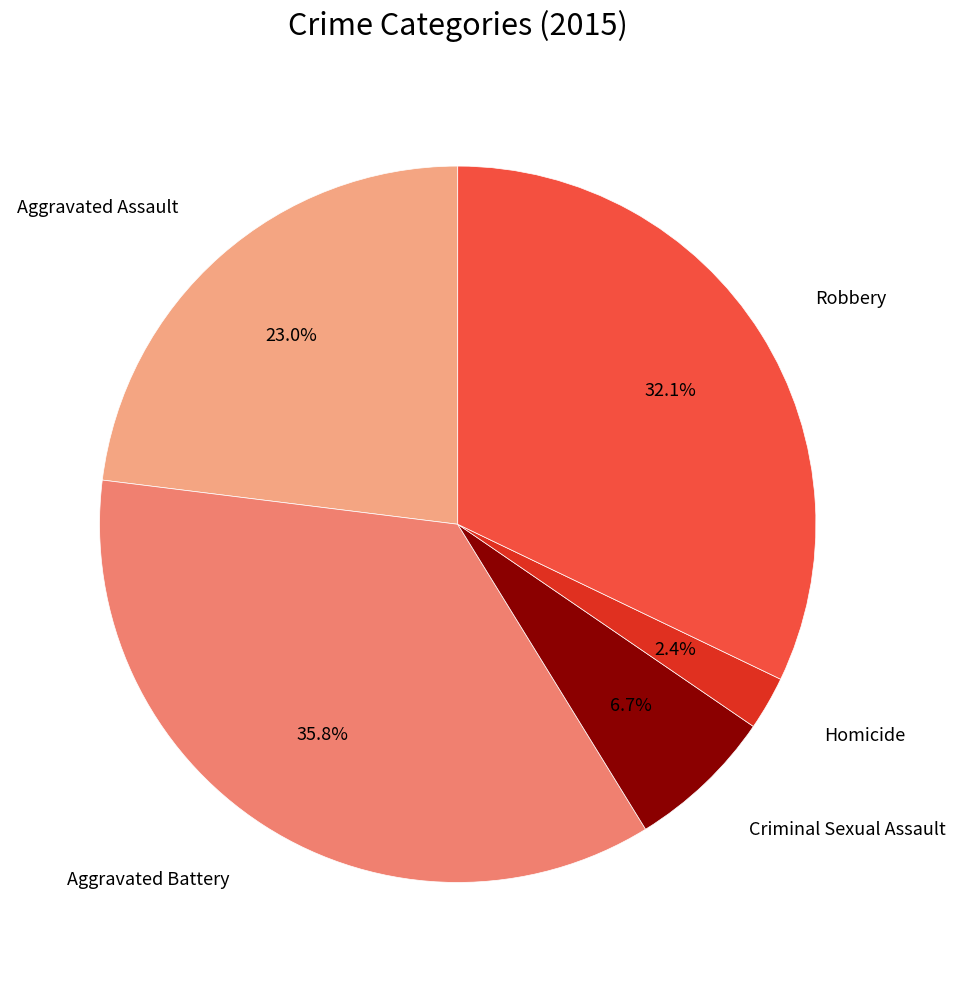

How many segments does this pie chart have?

5